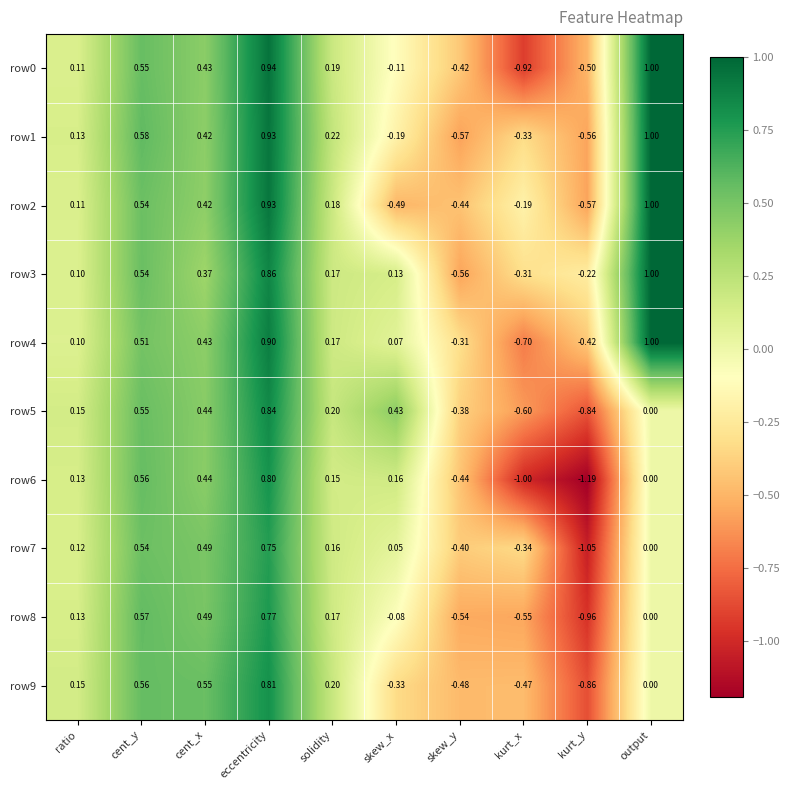

Which label corresponds to the smallest value in the chart?

kurt_y